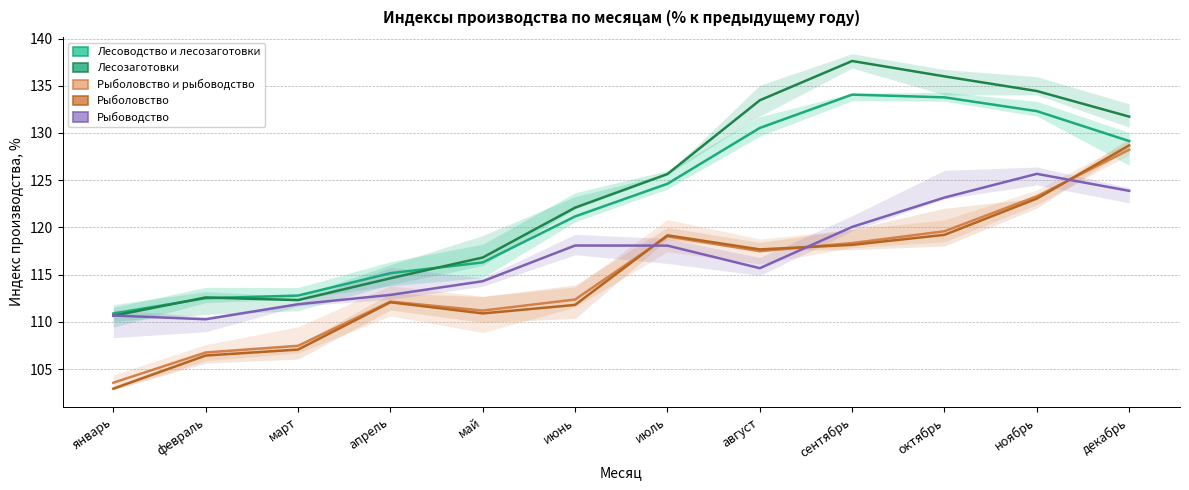

Count the number of data series in this chart.

5